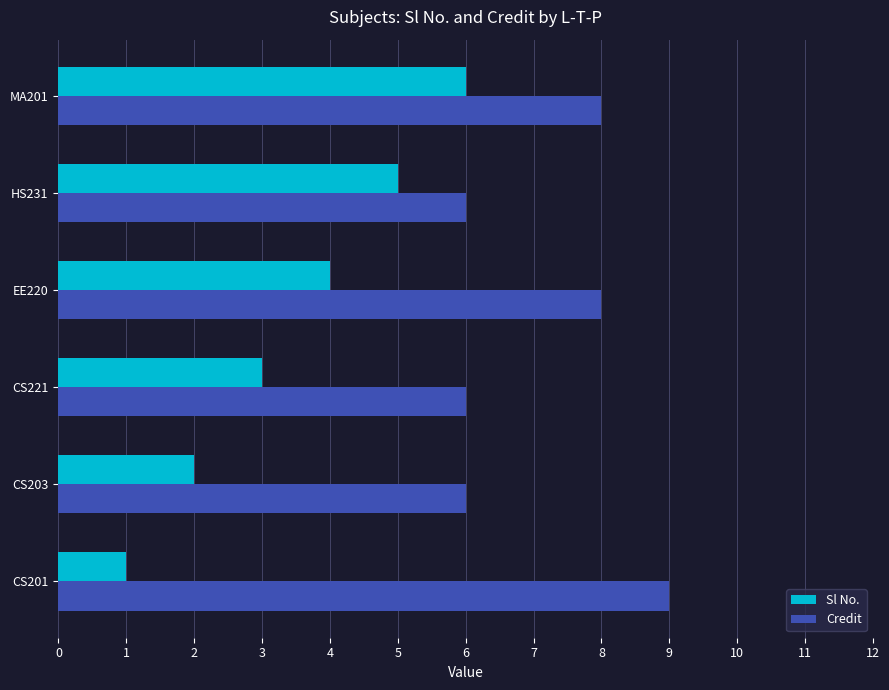

The value of Credit at CS221 is 4. True or false?

False